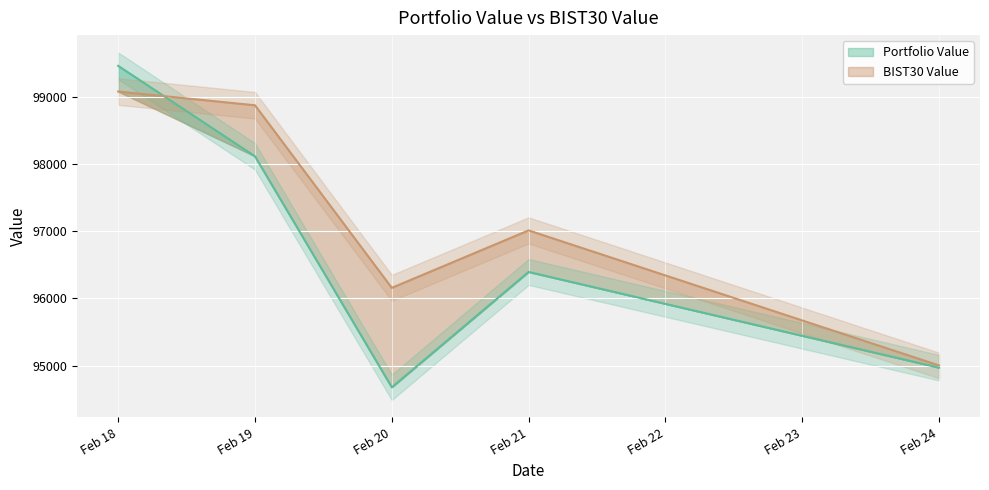

Which category has the highest value in the Portfolio Value series?

Feb 18